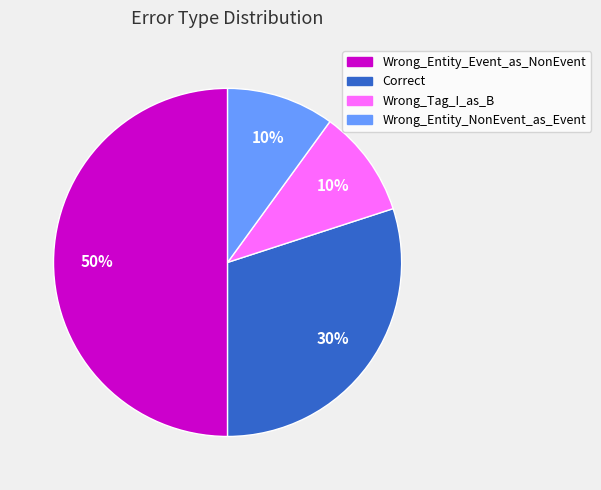

Combined, do Correct and Wrong_Entity_NonEvent_as_Event account for over 50%?

No